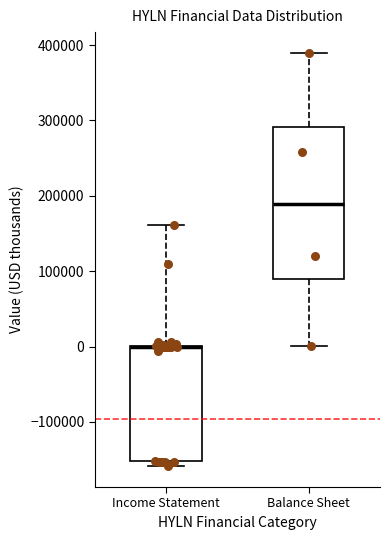

Which box is the tallest, from its lower edge to its upper edge?

Balance Sheet